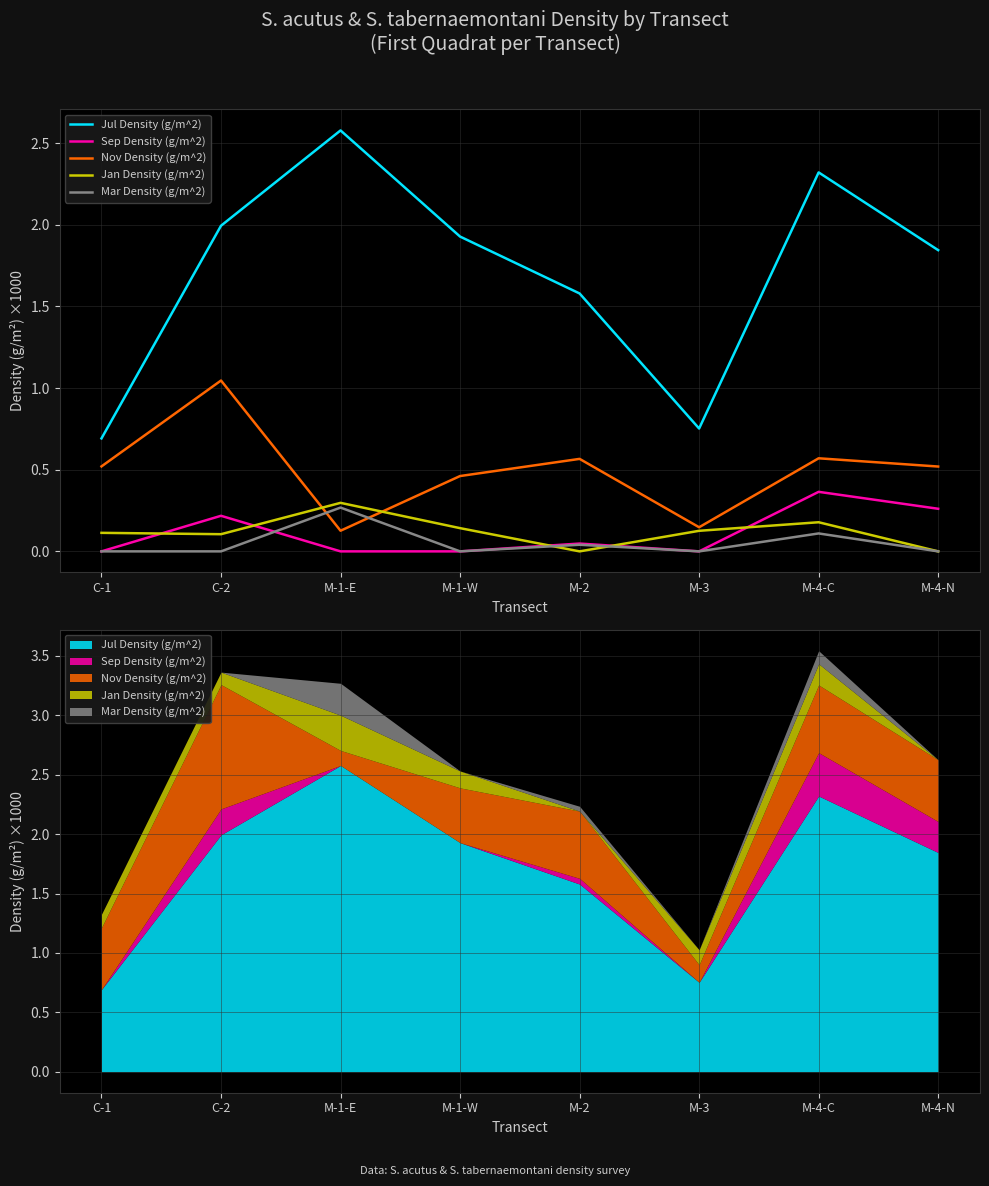

In Sep Density (g/m^2), how many points are lower than both neighbors (excluding endpoints)?

1